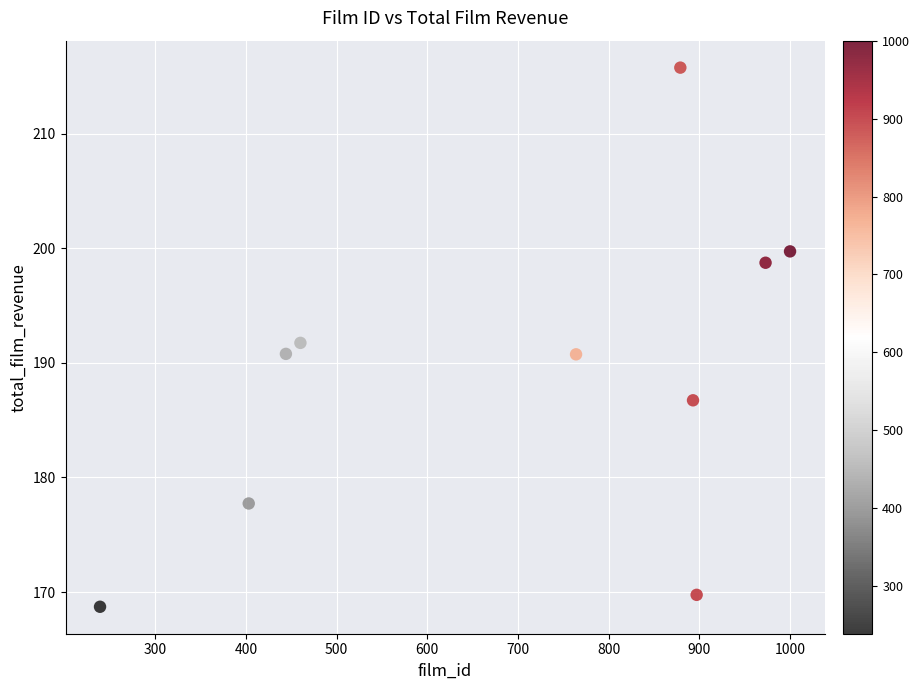

What is the range of X values (max minus min)?

761.0